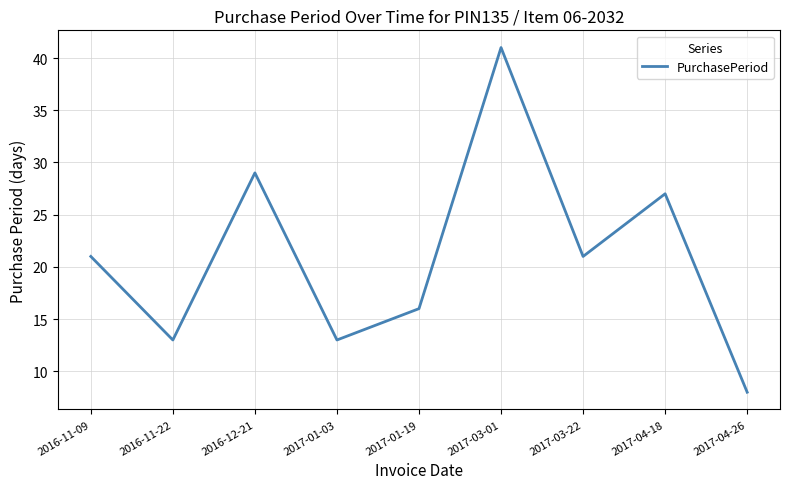

What is the maximum value shown in the chart?

41